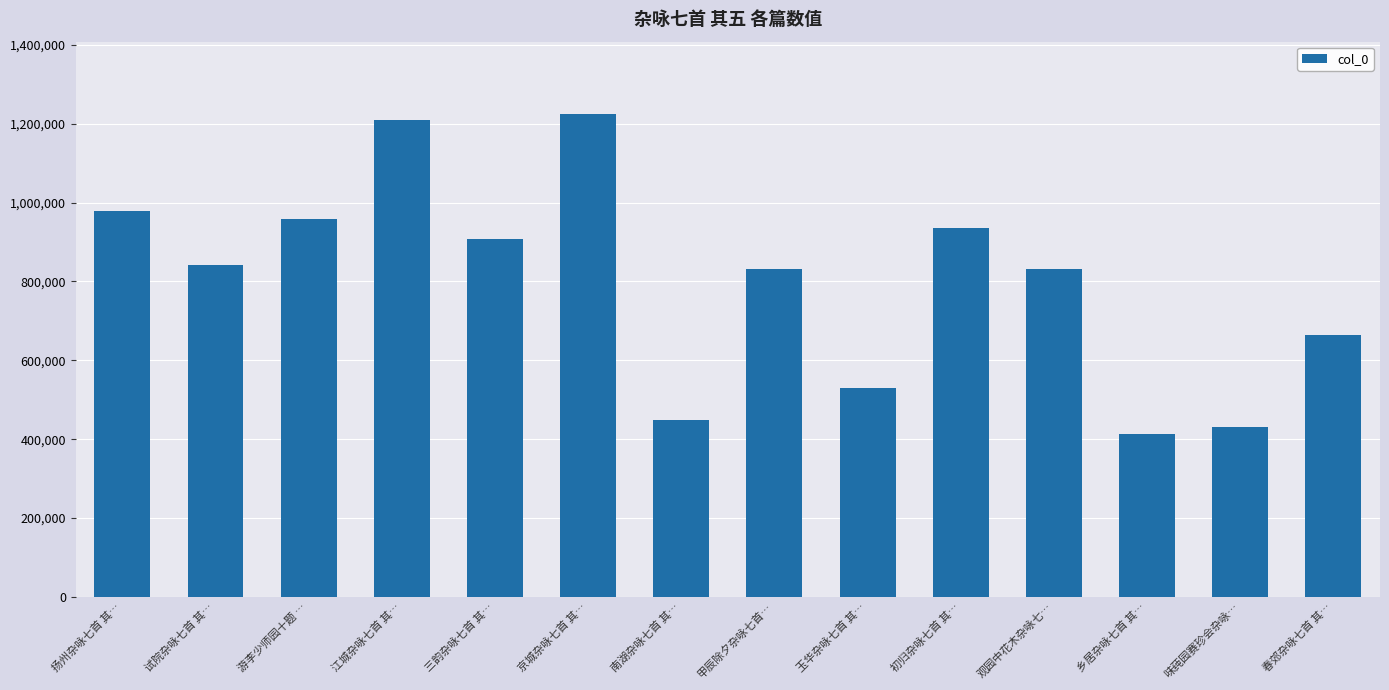

The value at 初归杂咏七首 其… is 935771. True or false?

True